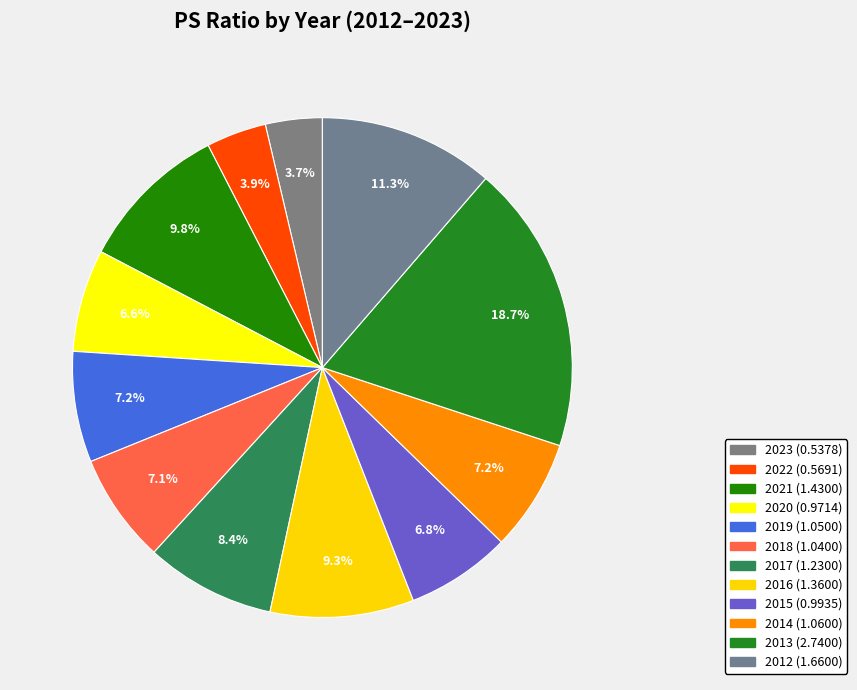

How many slices are in this pie chart?

12